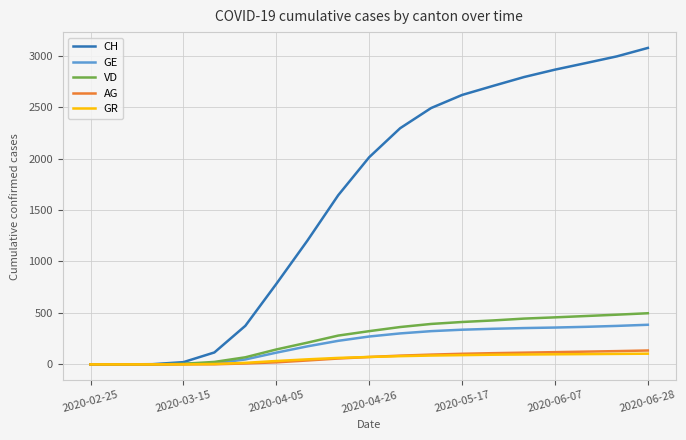

What are all the series names shown in the legend?

CH, GE, VD, AG, GR